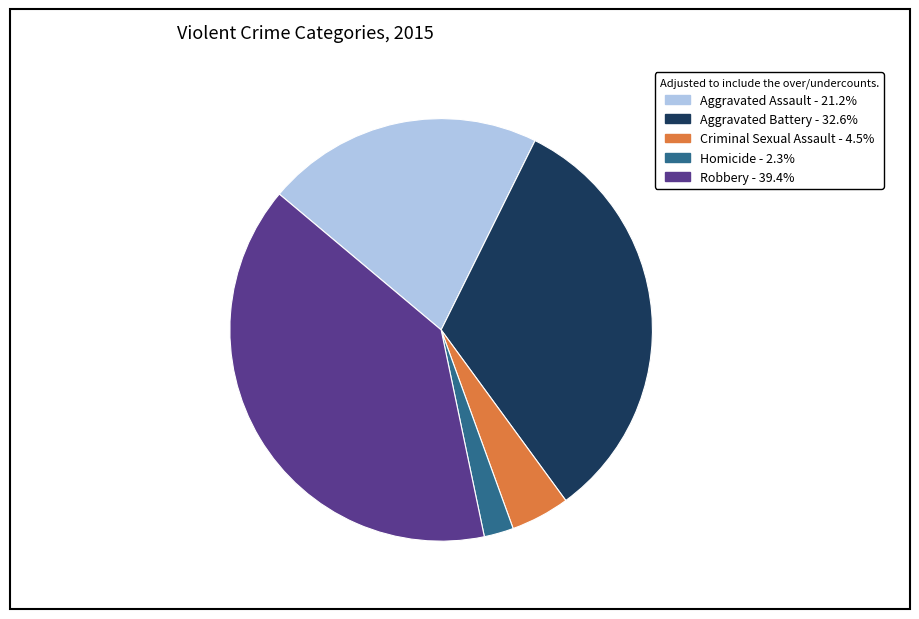

Is there a majority slice in this chart?

No